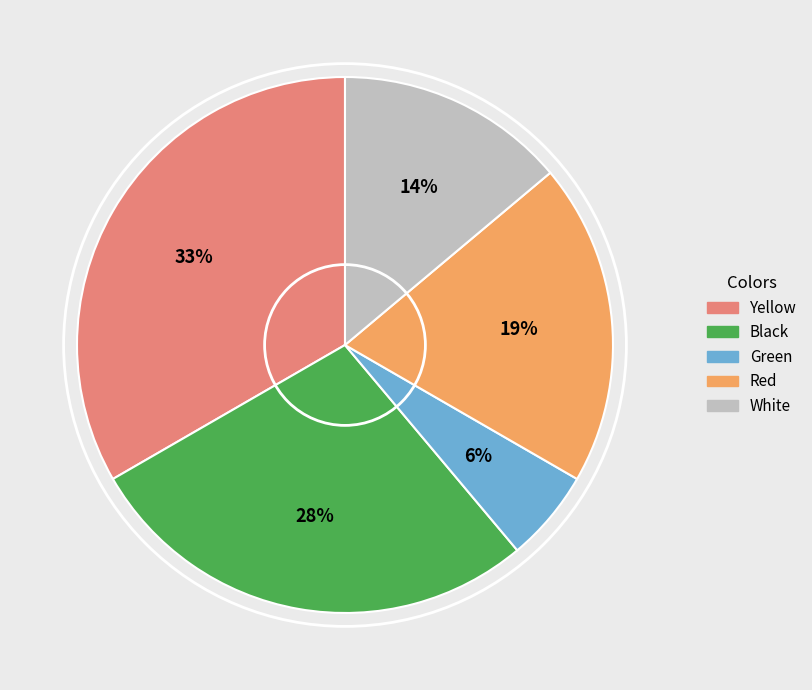

To the nearest percent, what percentage of the pie is Yellow?

33%